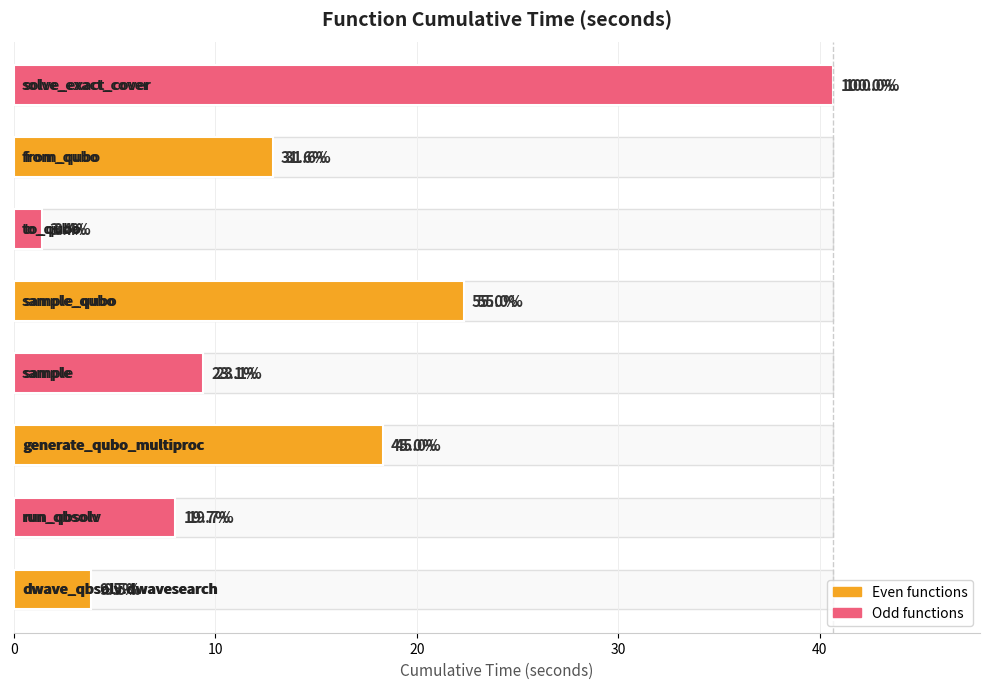

How many values exceed 12?

4